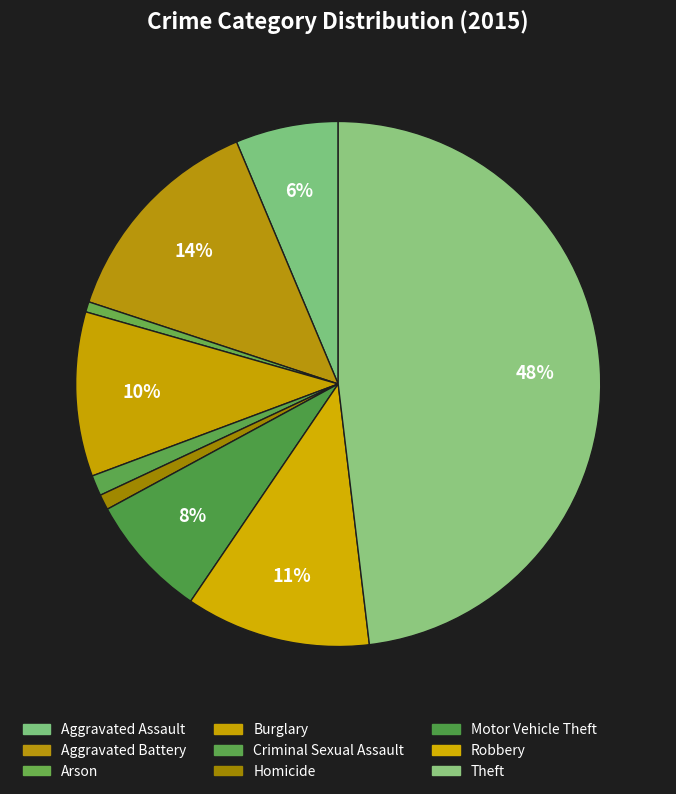

Is it true that Burglary is 5% of the pie?

False